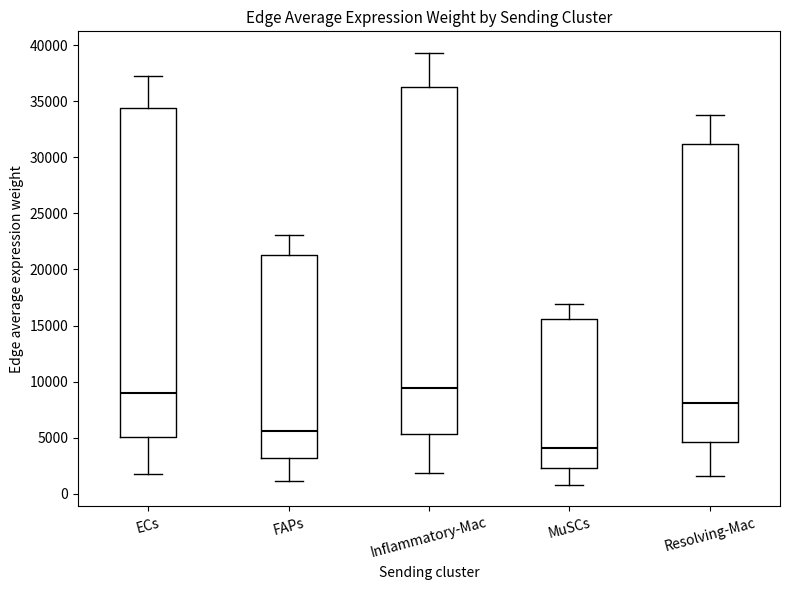

Where does the upper whisker of the box for ECs end on the y-axis? The values are not printed on the chart, so give them approximately, as read against the axis.

37500